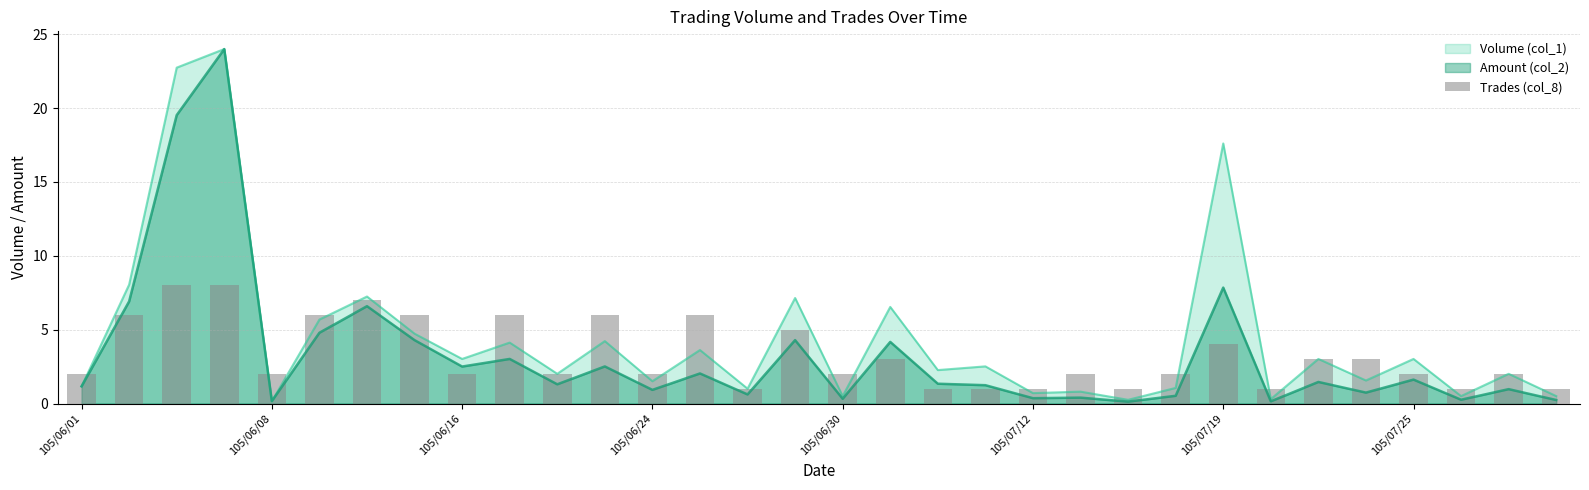

The Volume (col_1) series shows 0.2 at 105/06/08. True or false?

True